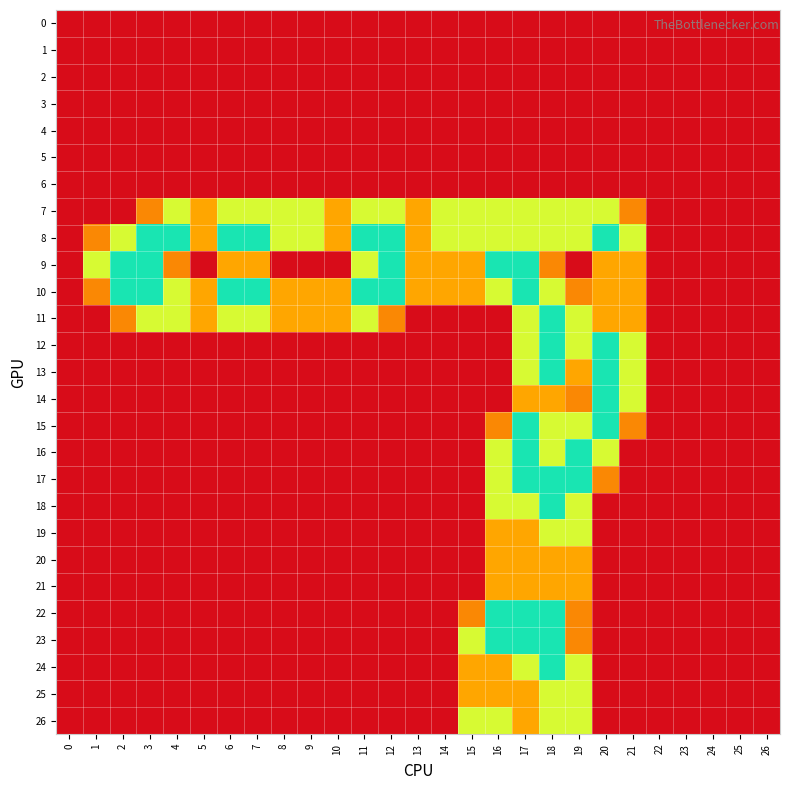

At how many categories does at least one series exceed 1?

18